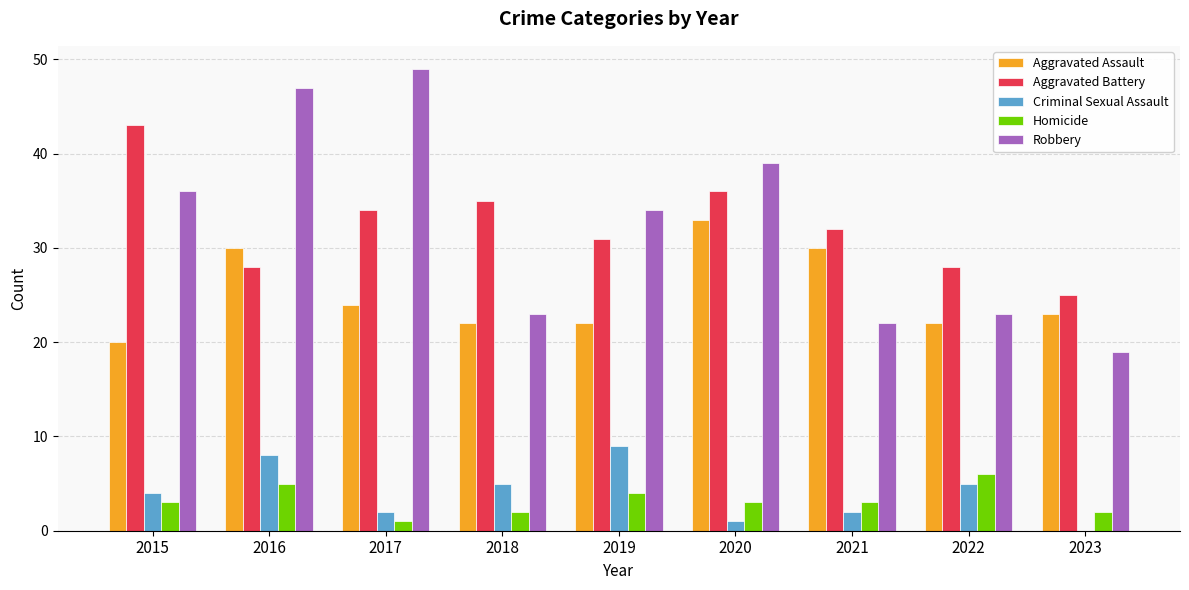

Reading left to right, list all the values displayed in this chart.

Aggravated Assault: 20	30	24	22	22	33	30	22	23
Aggravated Battery: 43	28	34	35	31	36	32	28	25
Criminal Sexual Assault: 4	8	2	5	9	1	2	5	0
Homicide: 3	5	1	2	4	3	3	6	2
Robbery: 36	47	49	23	34	39	22	23	19